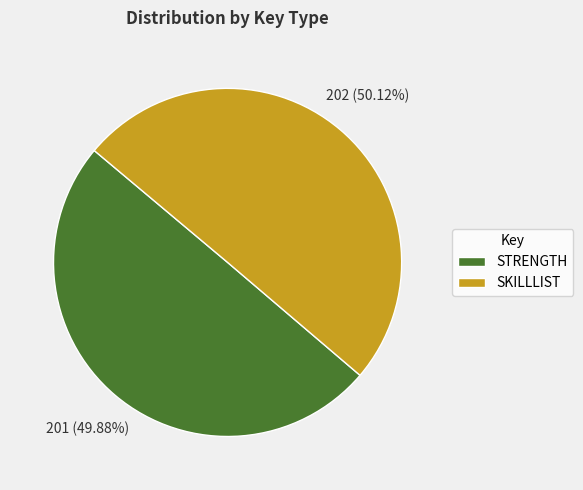

Is there a majority slice in this chart?

Yes